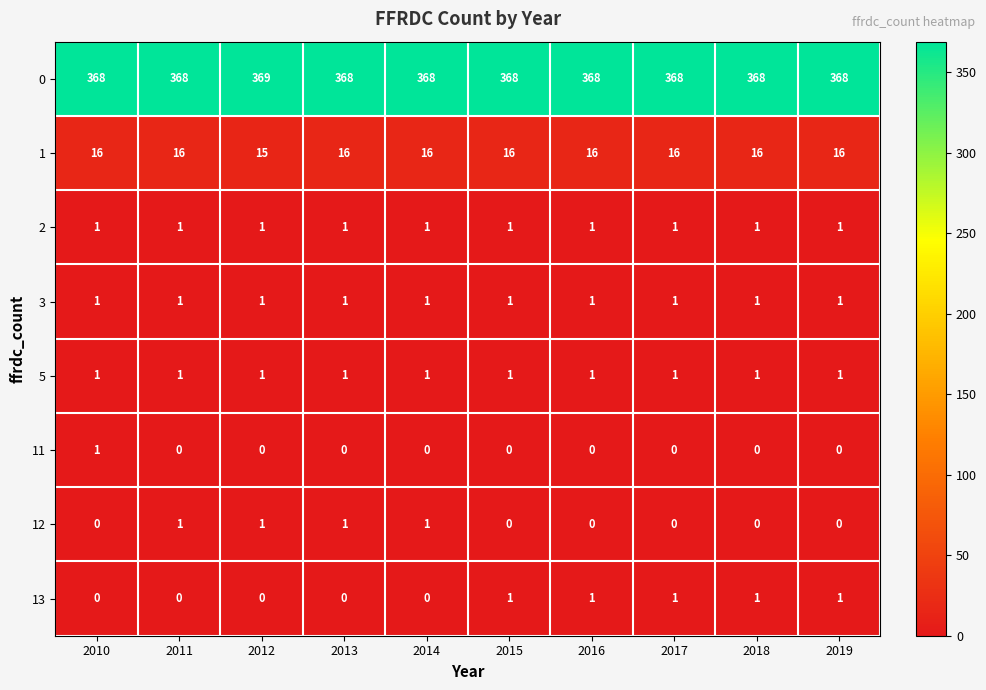

How many 13 values are between 0 and 1?

10